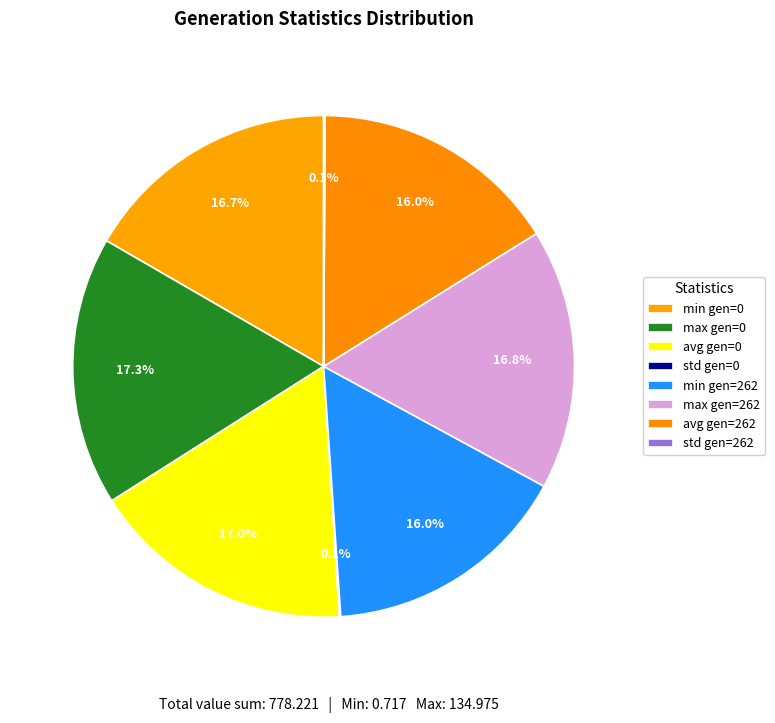

How many slices are in this pie chart?

8